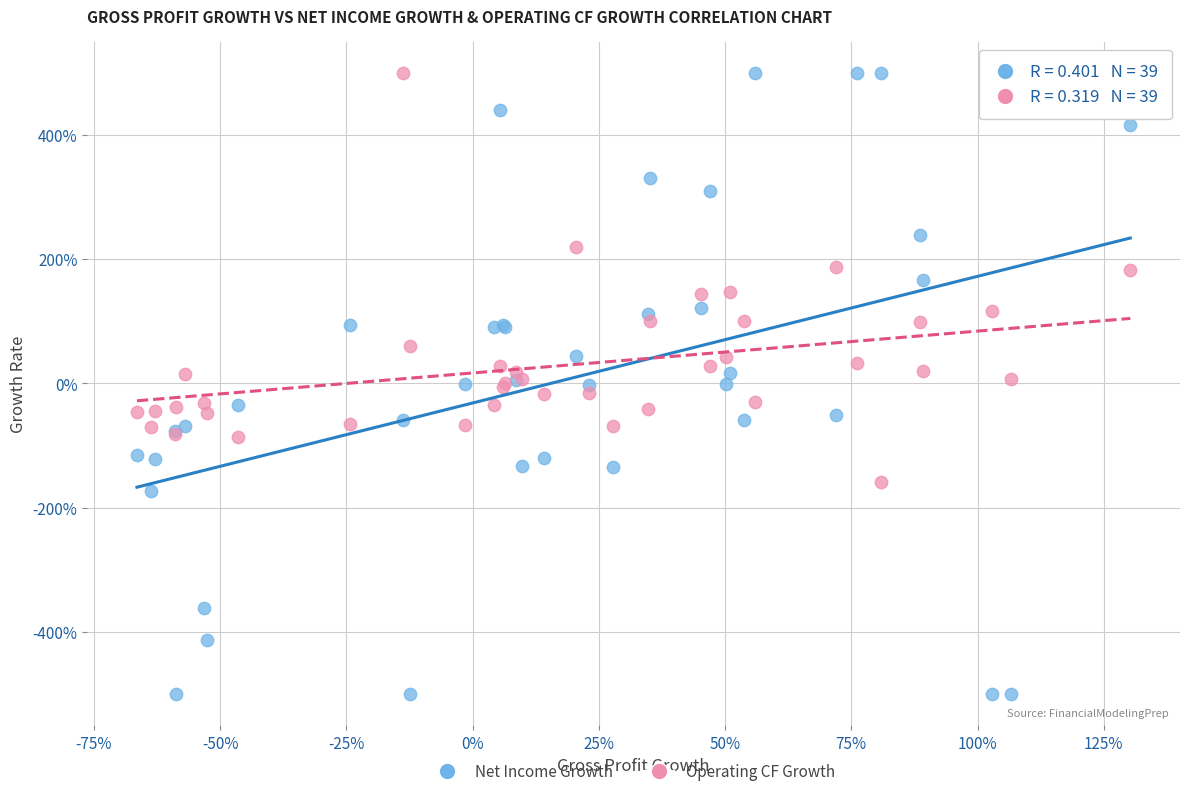

What are all the series names shown in the legend?

Net Income Growth, Operating CF Growth